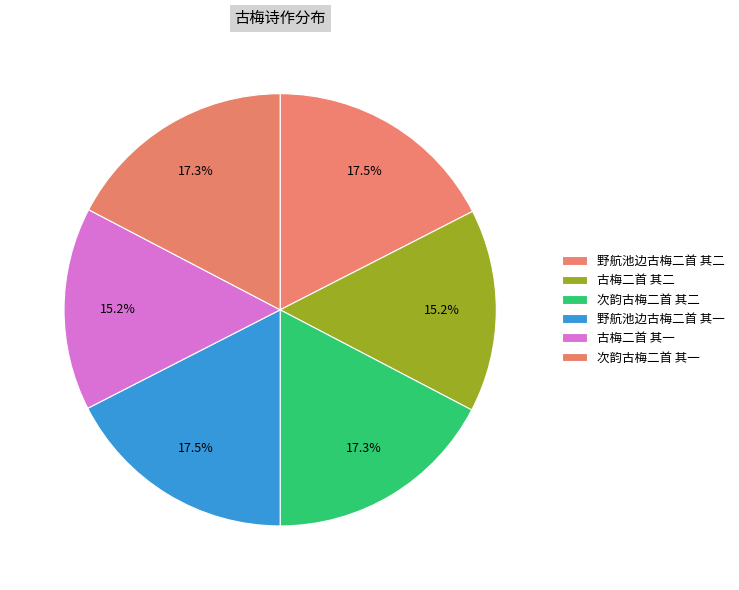

How many segments does this pie chart have?

6